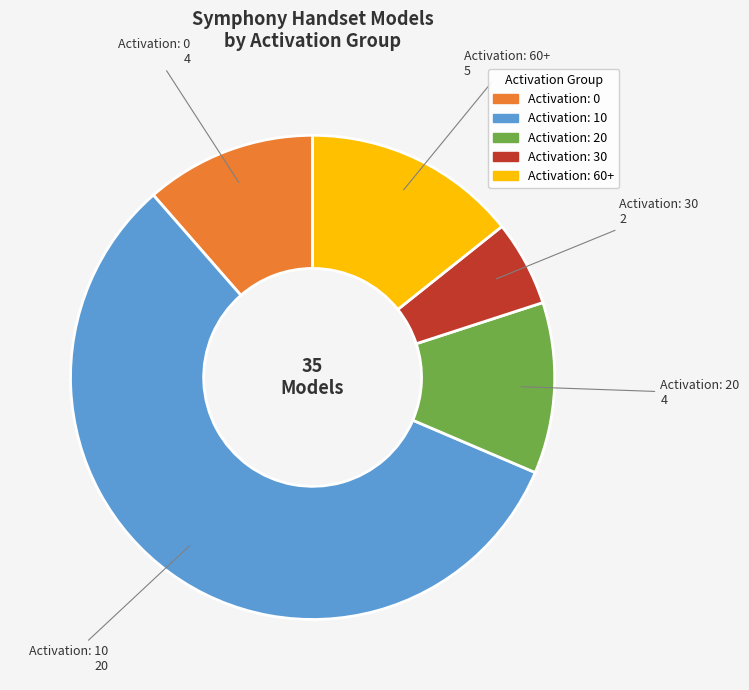

Is Activation: 10 the majority of the pie?

Yes